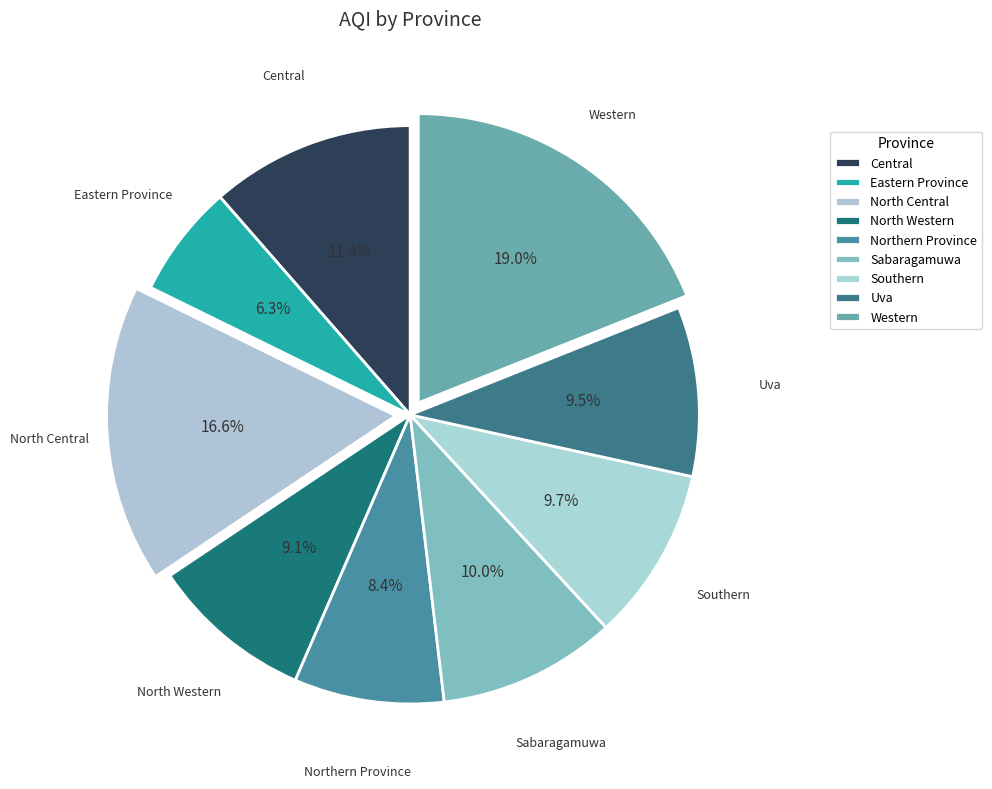

Count the number of slices in the pie.

9